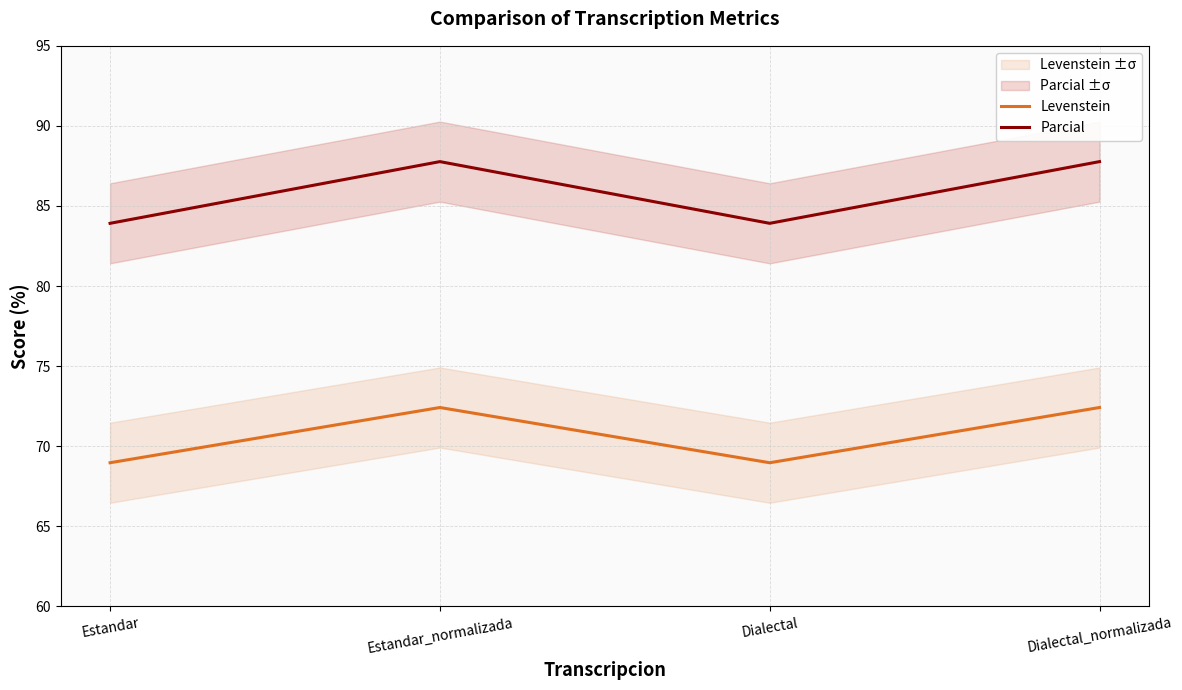

What is the label of the 3rd point from the left?

Dialectal